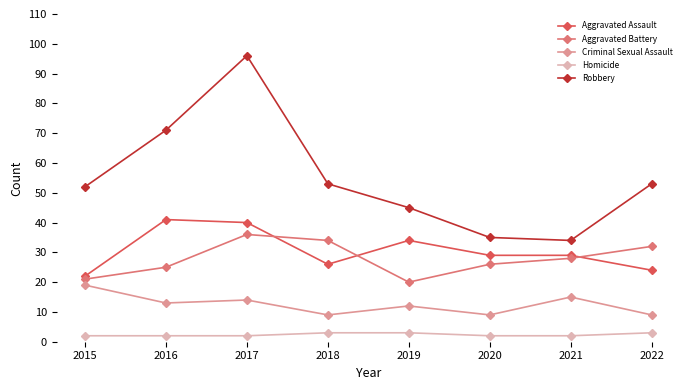

Which series has the largest total across all categories?

Robbery